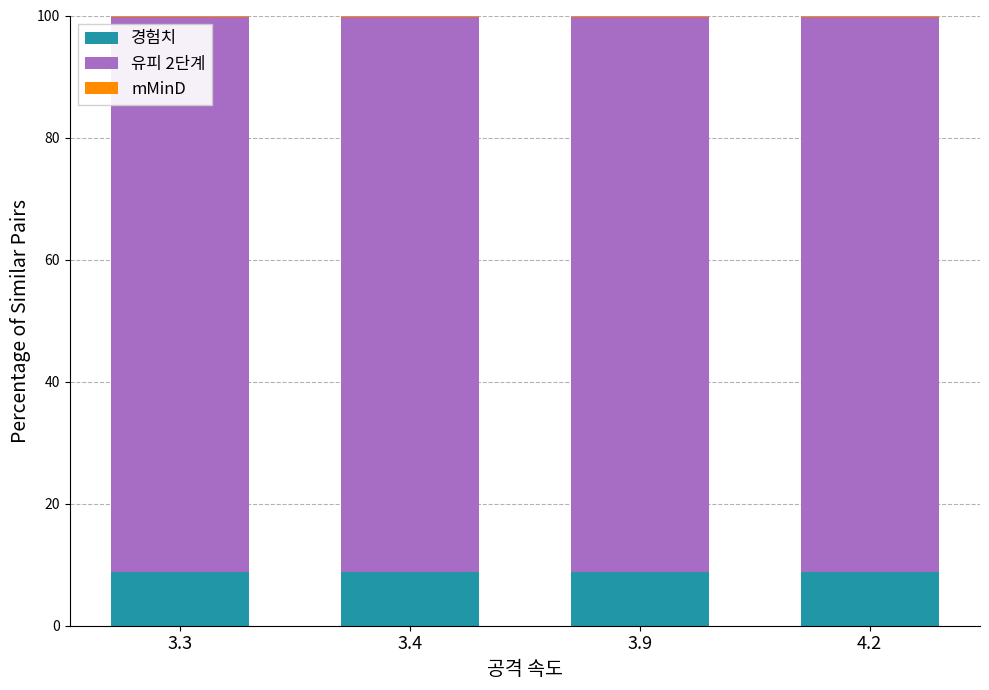

True or false: 경험치 has a value of 8.7 at 4.2.

True